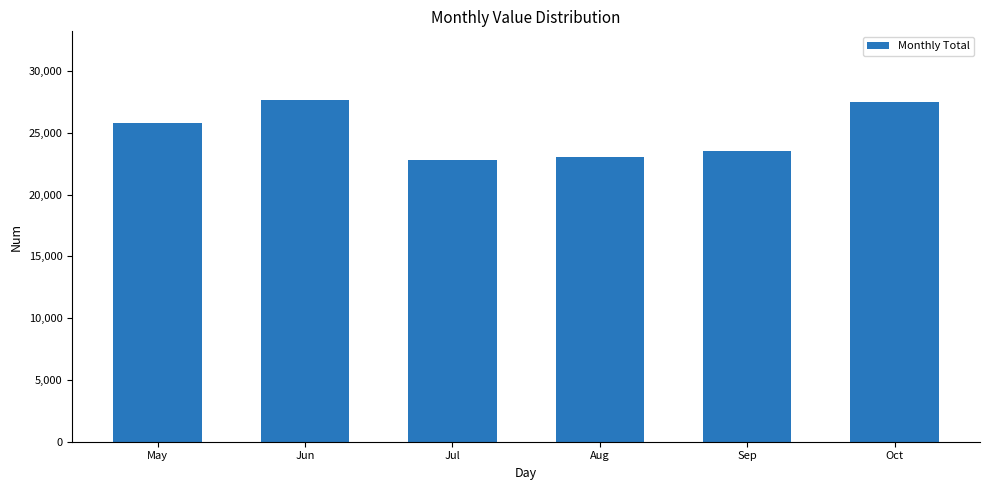

What value does the data have at Aug?

23058.7